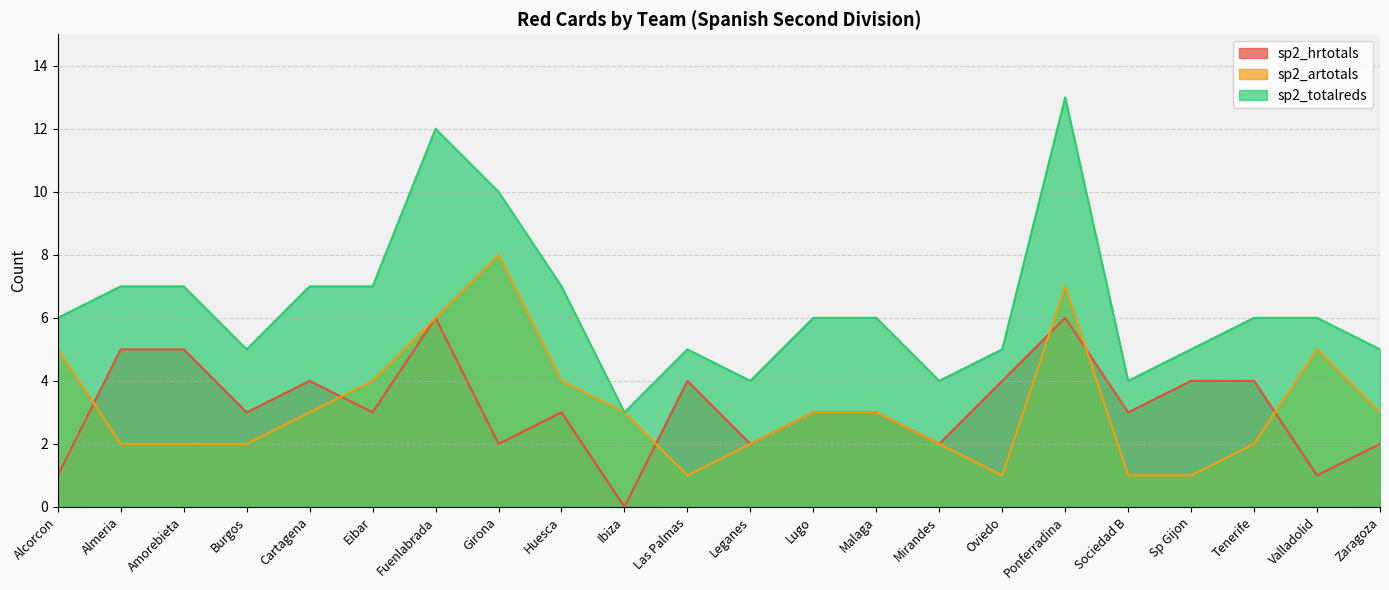

True or false: sp2_totalreds has a value of 11 at Eibar.

False